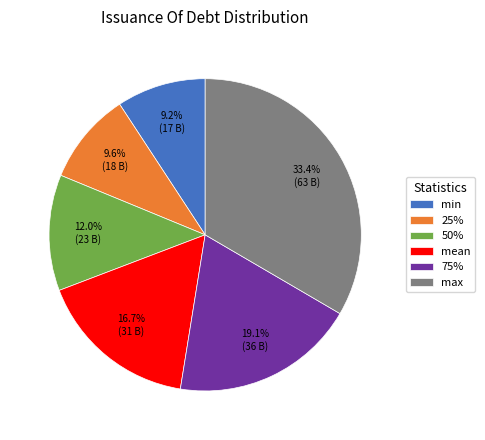

What is the largest slice in the pie chart?

max